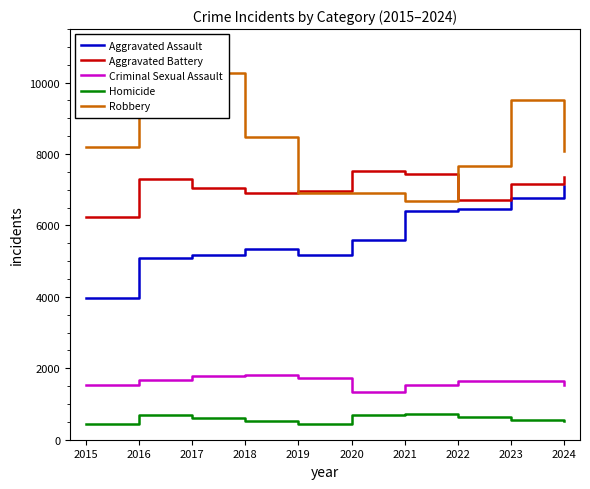

At which category does Criminal Sexual Assault reach its first local peak?

2018